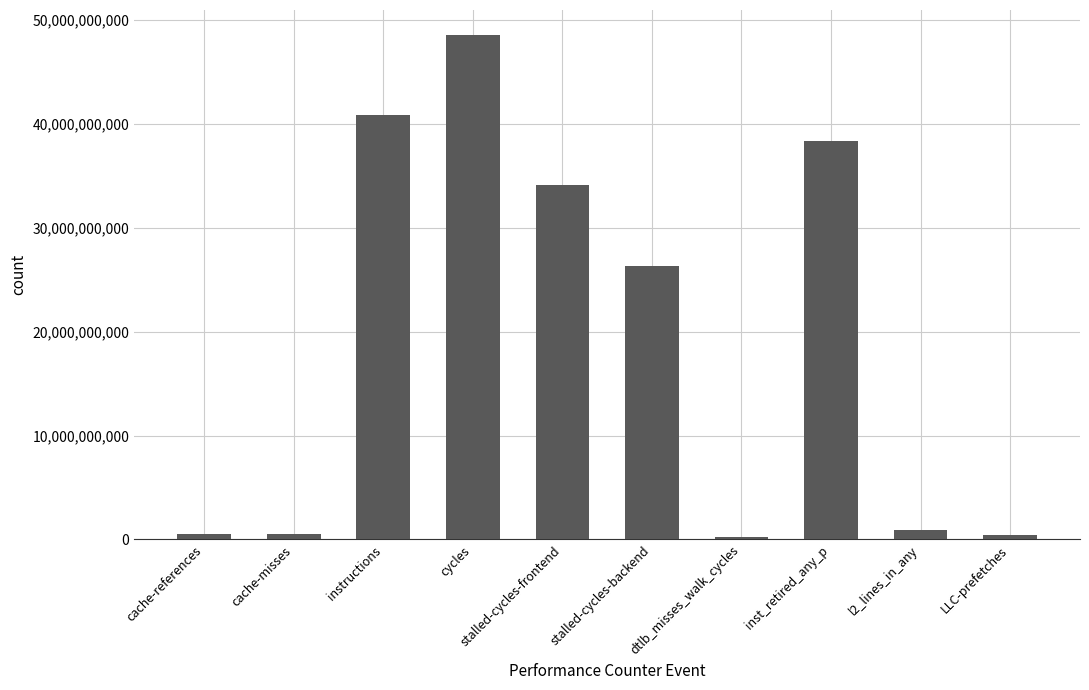

True or false: the data shows 250866528 at dtlb_misses_walk_cycles.

True